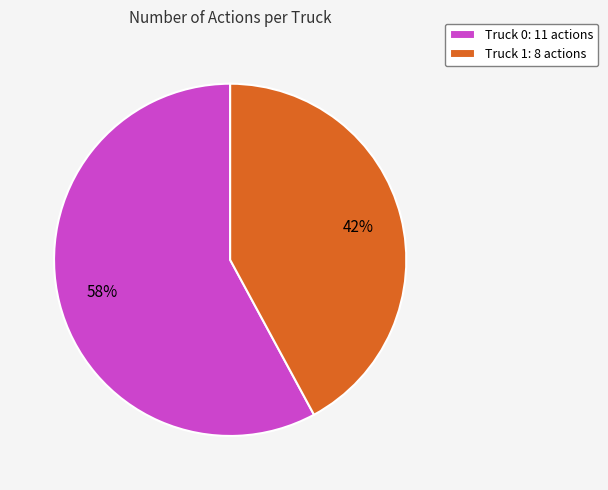

To the nearest percent, what is the difference between the Truck 1 and Truck 0 slice percentages?

16%